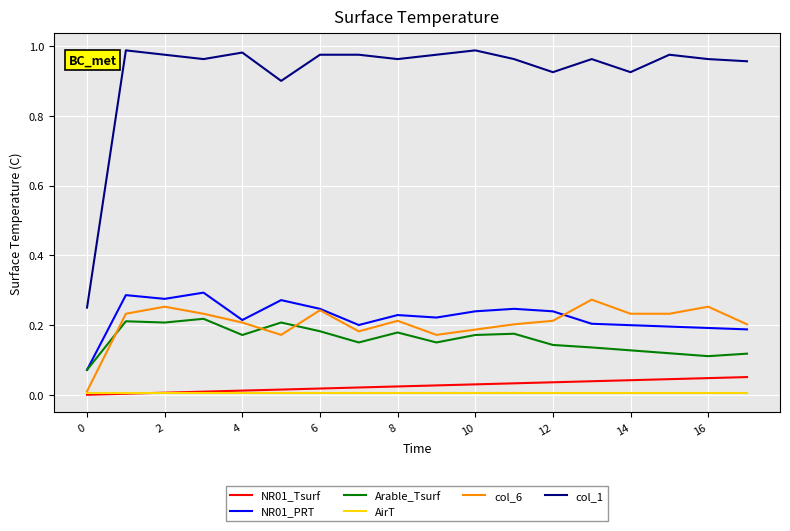

True or false: col_1 and NR01_PRT cross at least once.

False